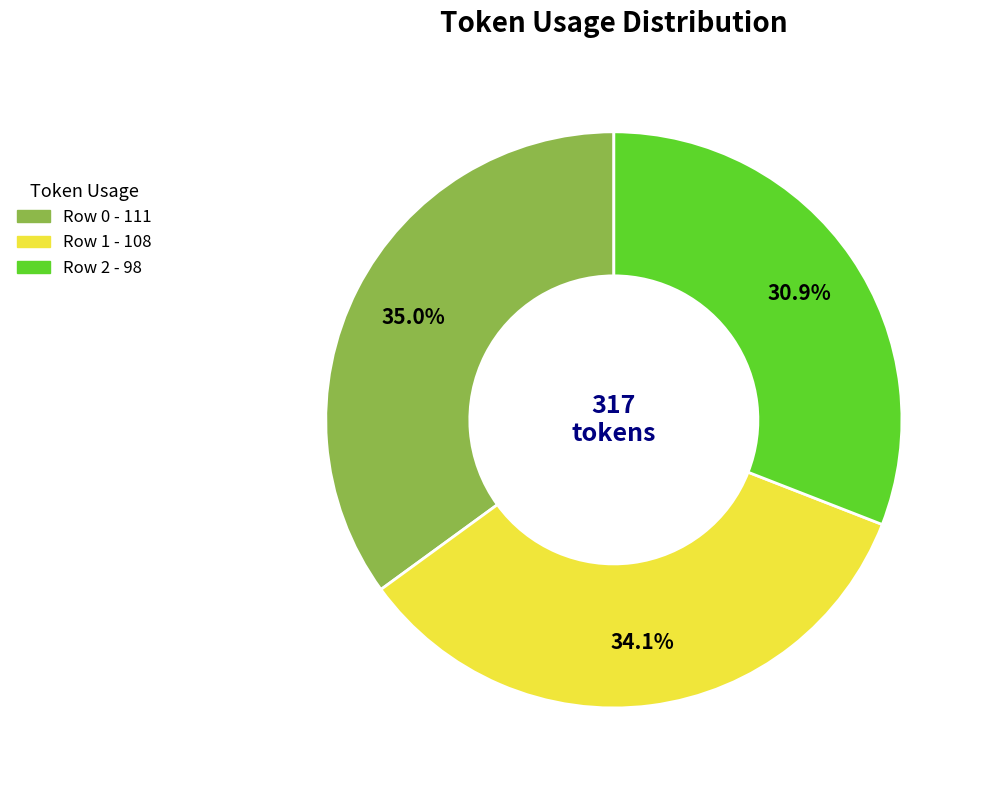

True or false: Row 0 accounts for 48% of the total.

False